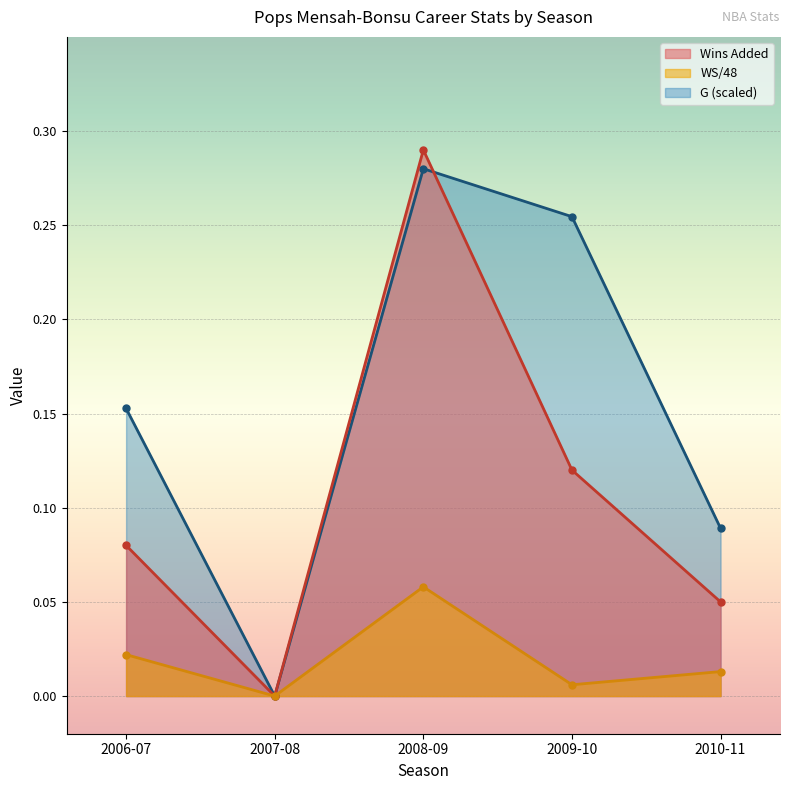

Where is G nearest to the value 0?

2007-08